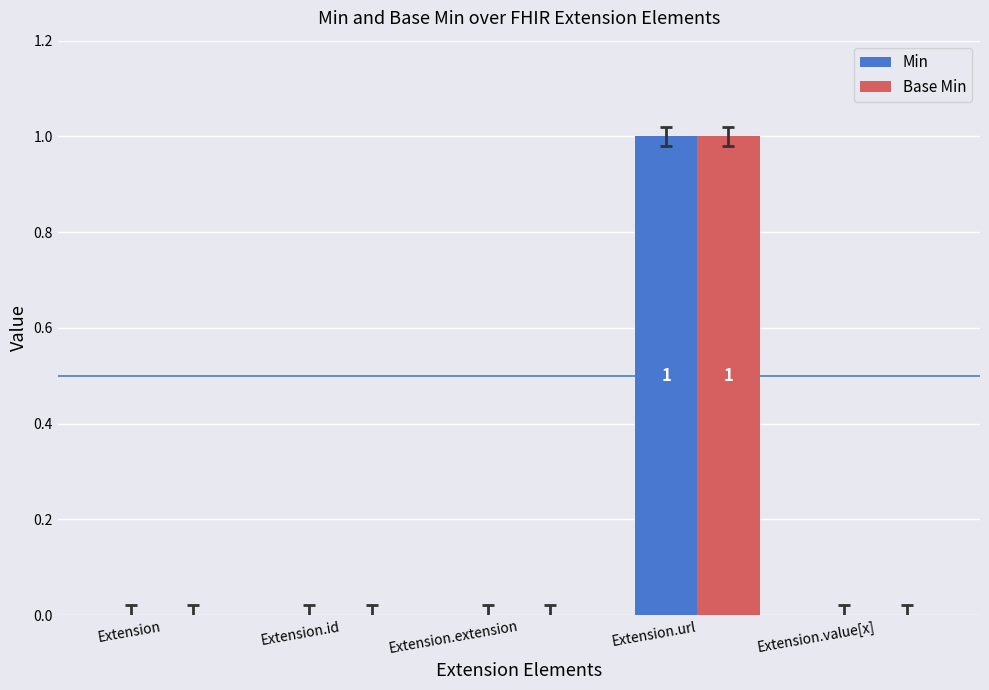

What are all the series names shown in the legend?

Min, Base Min